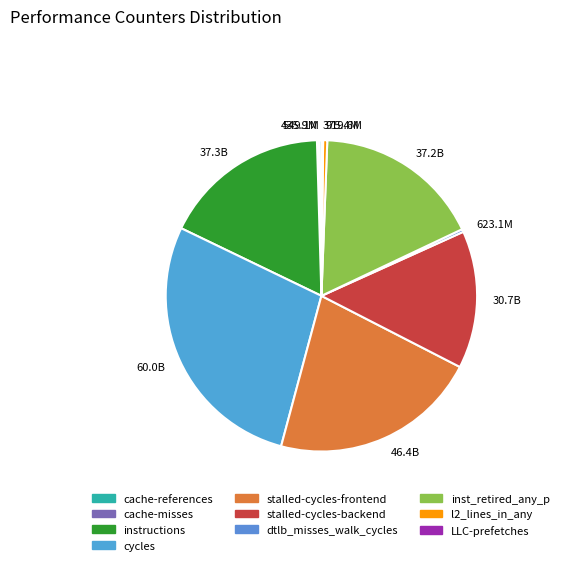

Between 37.2B and 623.1M, which is larger?

37.2B